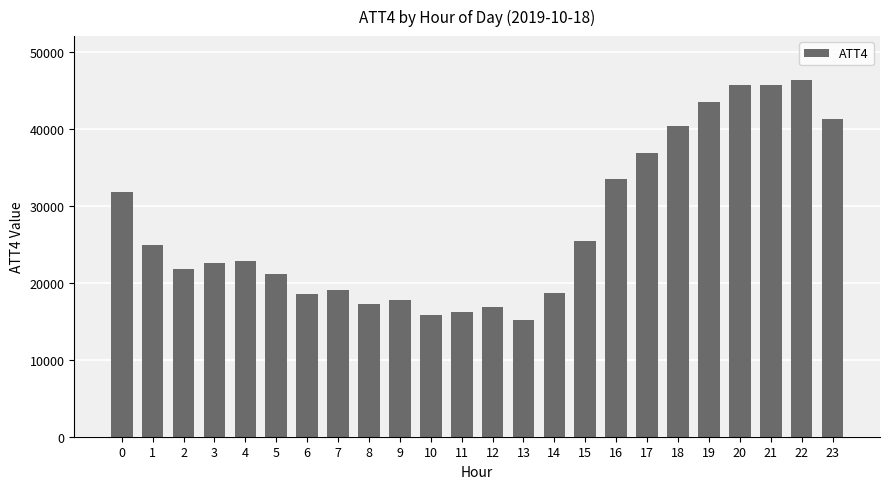

What is the greatest value displayed?

46300